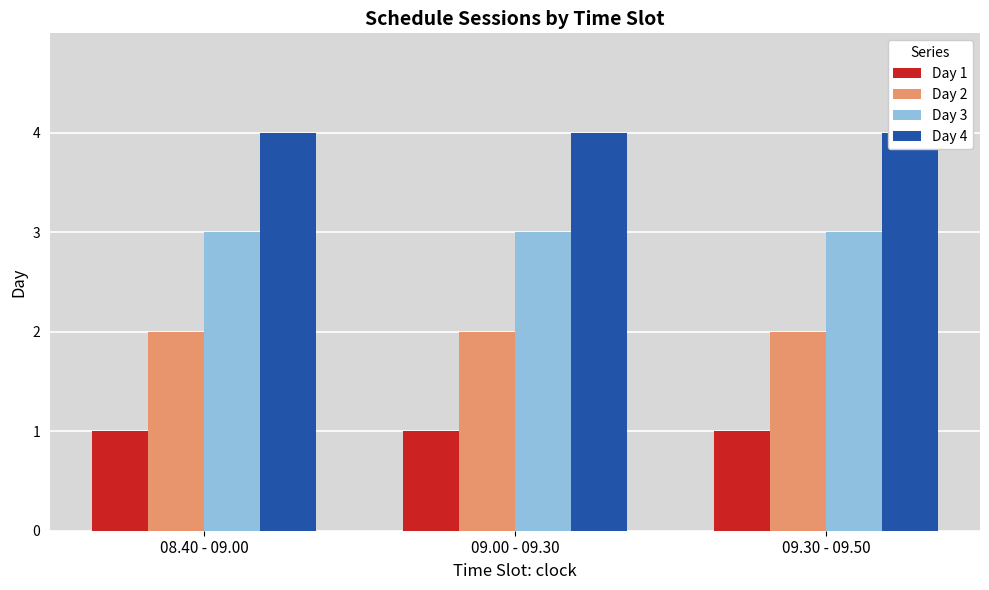

Which series changed the most between 08.40 - 09.00 and 09.00 - 09.30?

Day 1